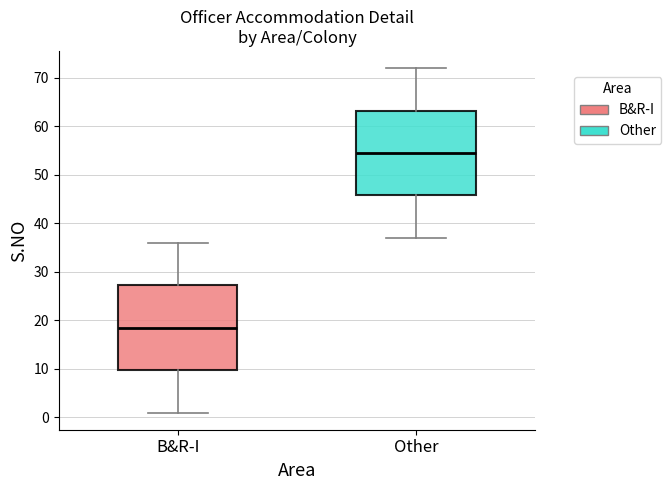

Where does the lower whisker of the box for B&R-I end on the y-axis? The values are not printed on the chart, so give them approximately, as read against the axis.

1